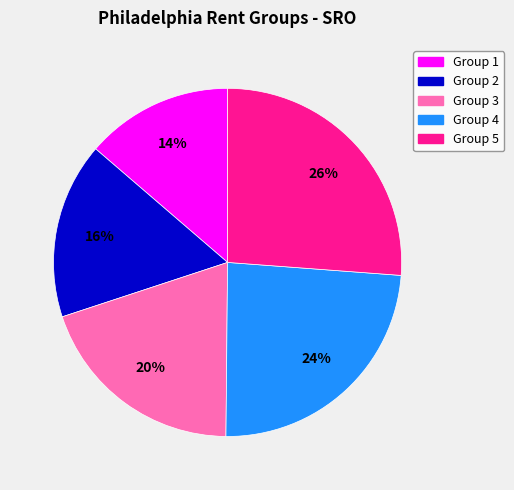

What percentage is the Group 1 slice, to the nearest percent?

14%